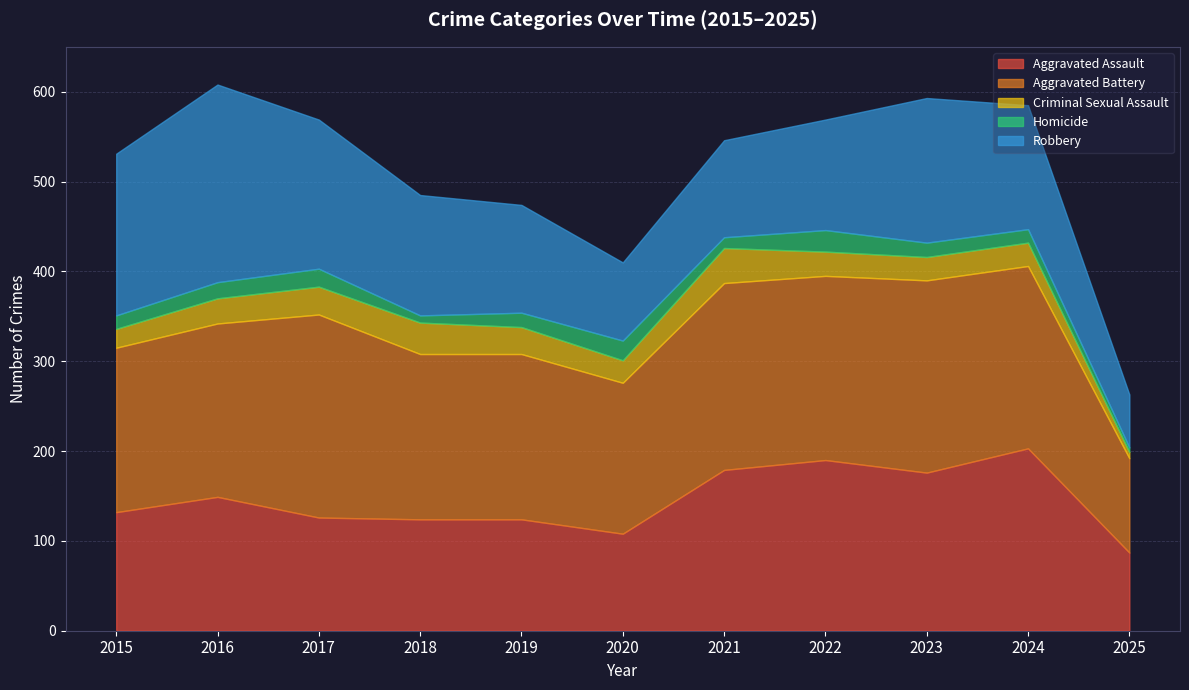

What is the maximum value for Criminal Sexual Assault?

39